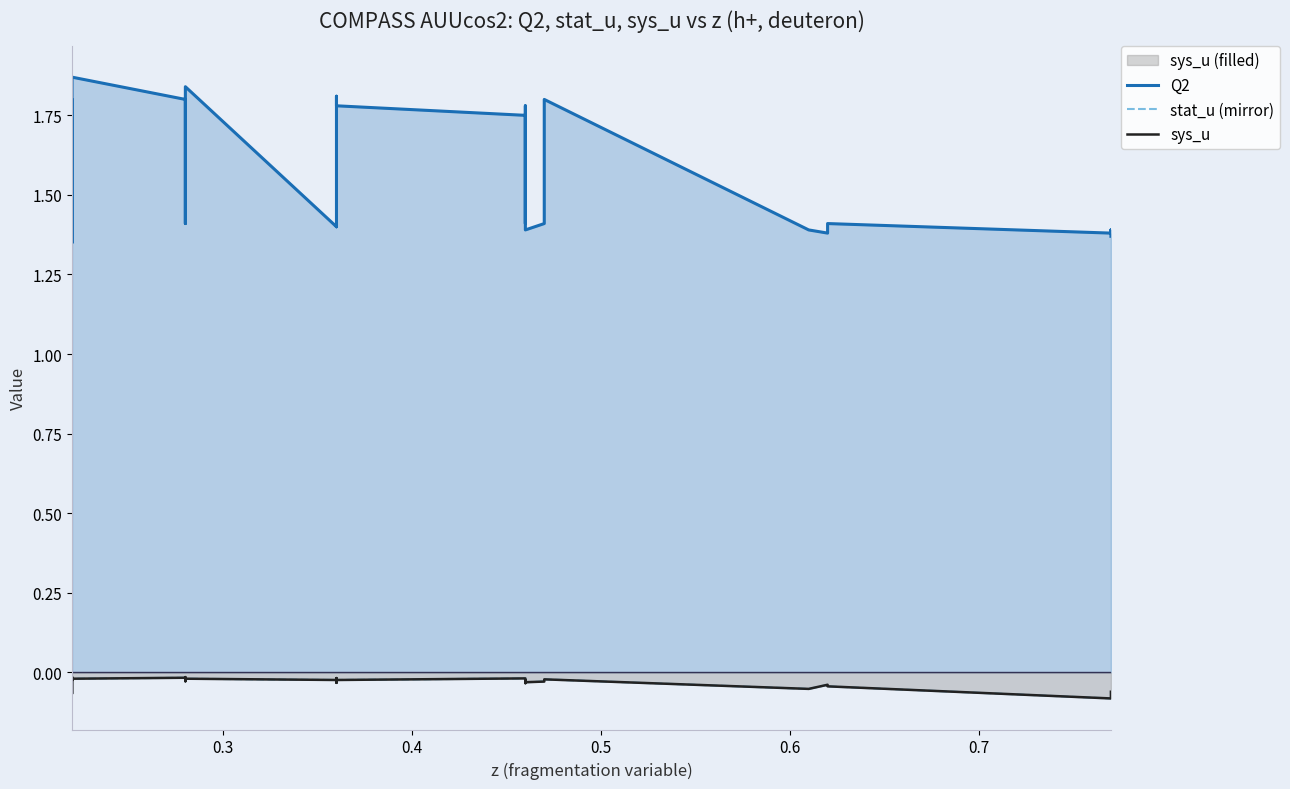

True or false: stat_u (mirror) and sys_u intersect in this chart.

False